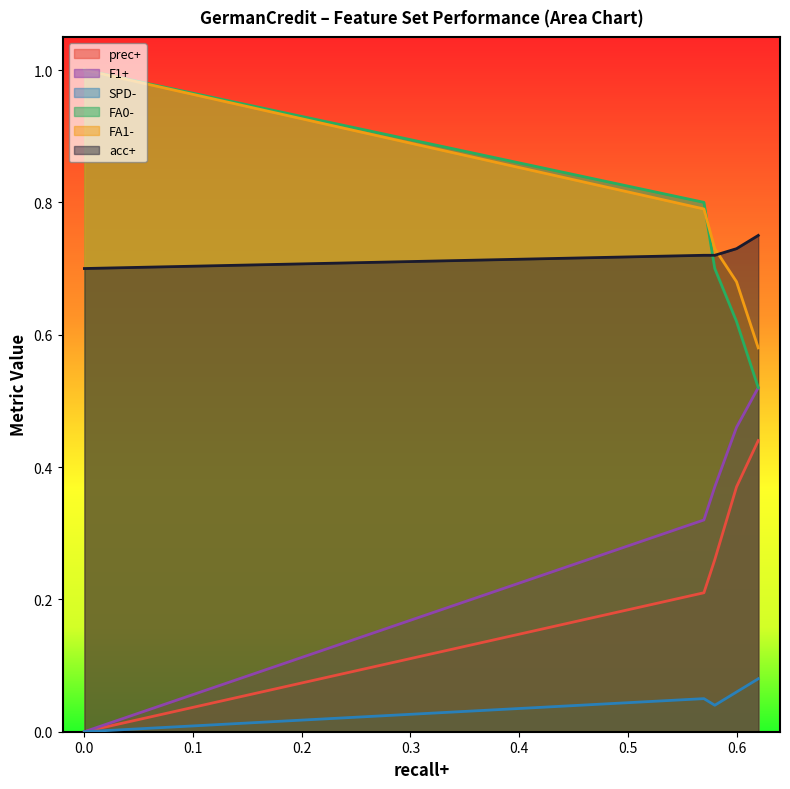

The value of acc+ at 0.0 is 0.7. True or false?

True